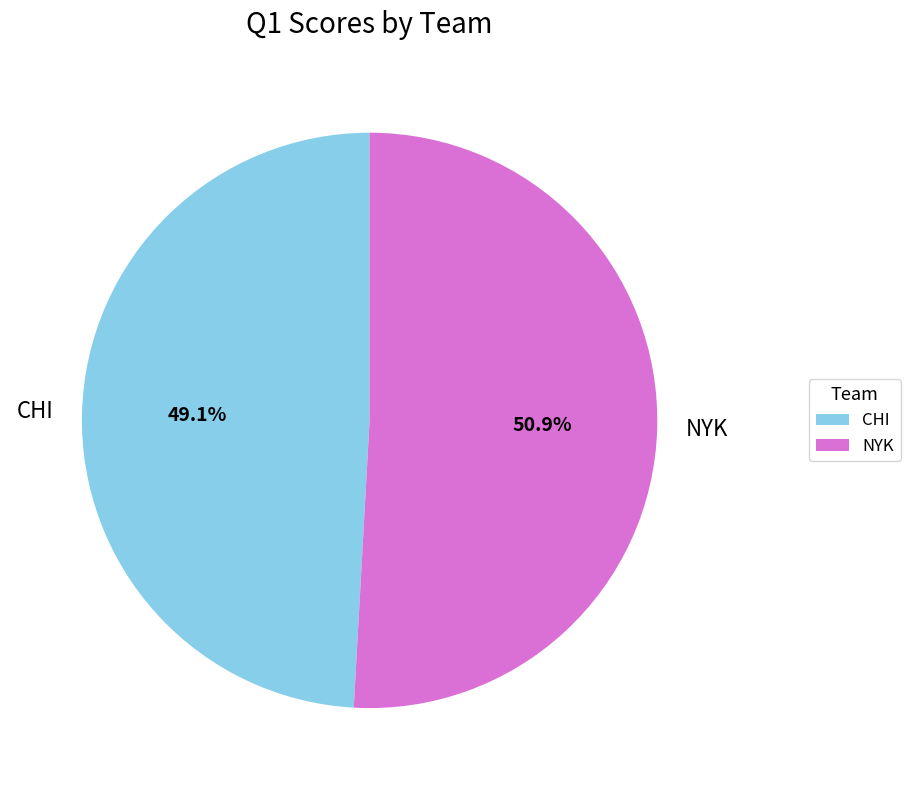

How many slices are in this pie chart?

2